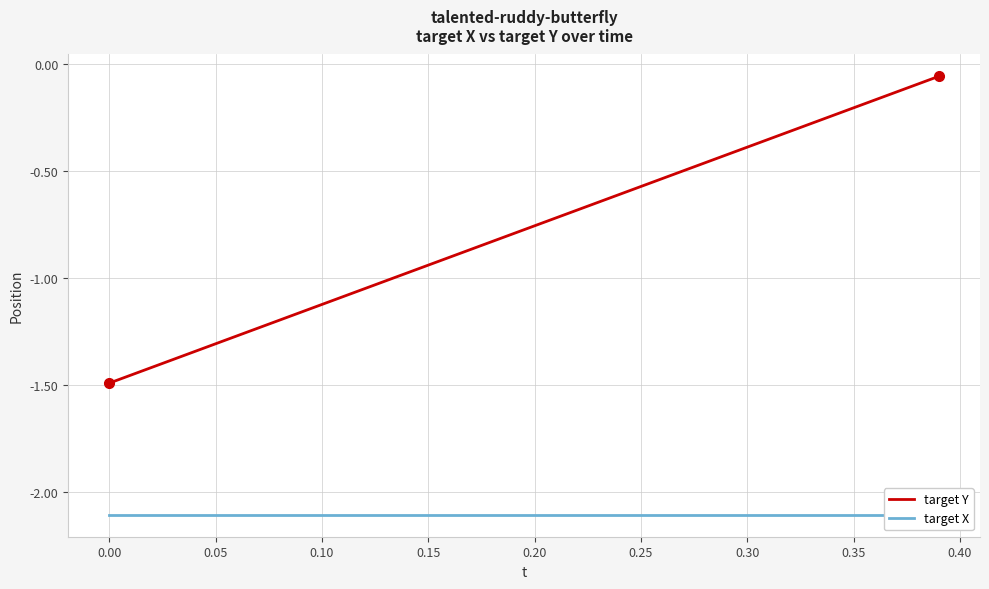

What is the maximum value shown in the chart?

-0.1